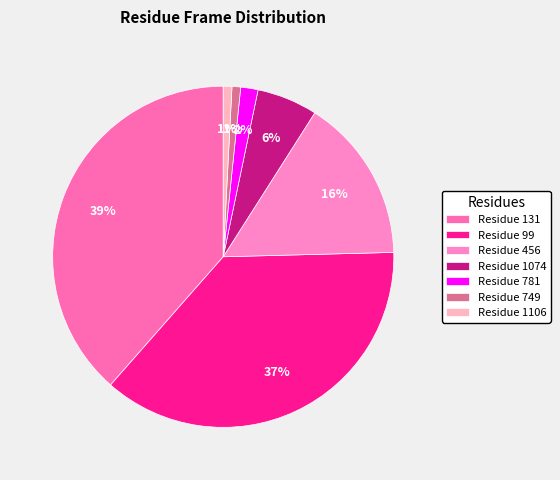

Count the number of slices in the pie.

7